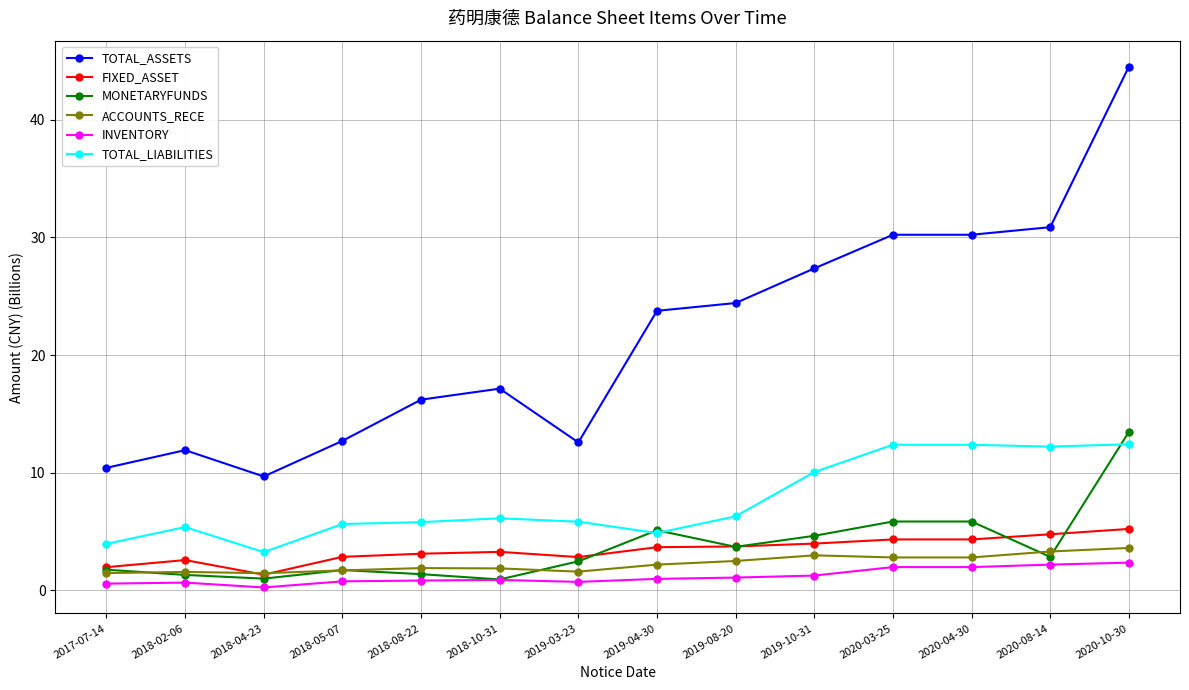

Does the chart display data point markers on the line(s)?

Yes